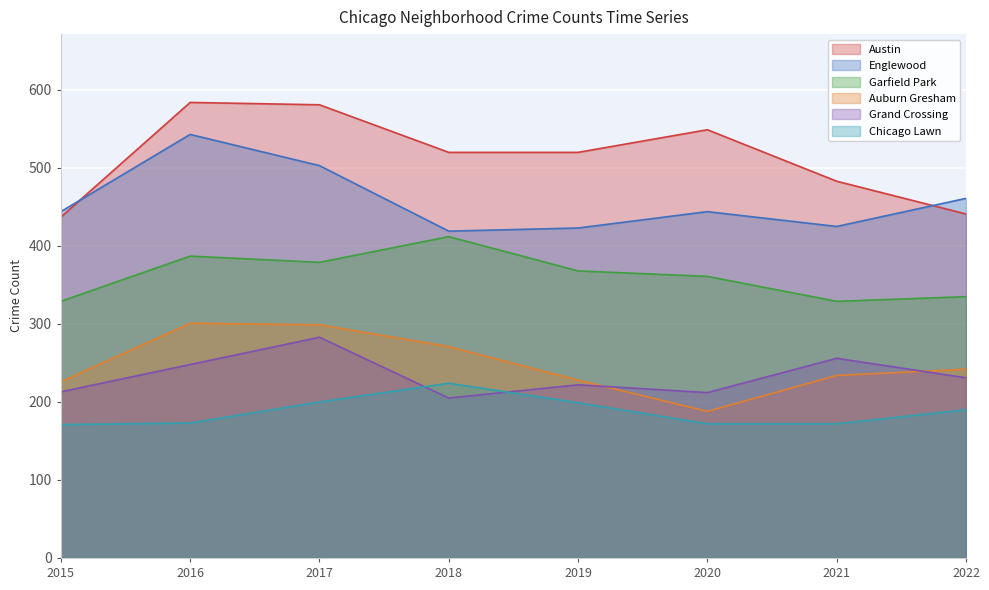

How many data points does each series have?

8